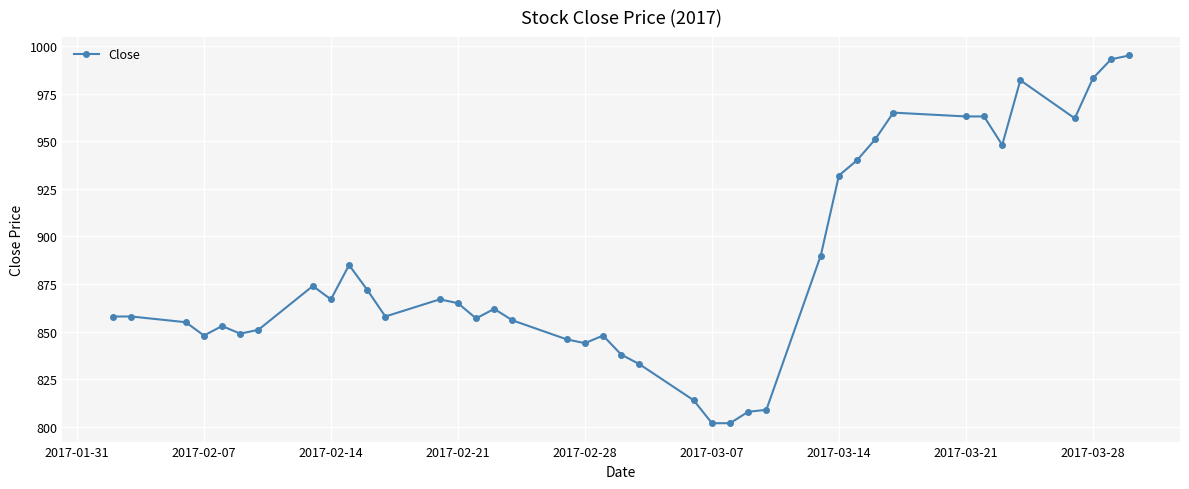

What is the value of the 14th point from the left?

865